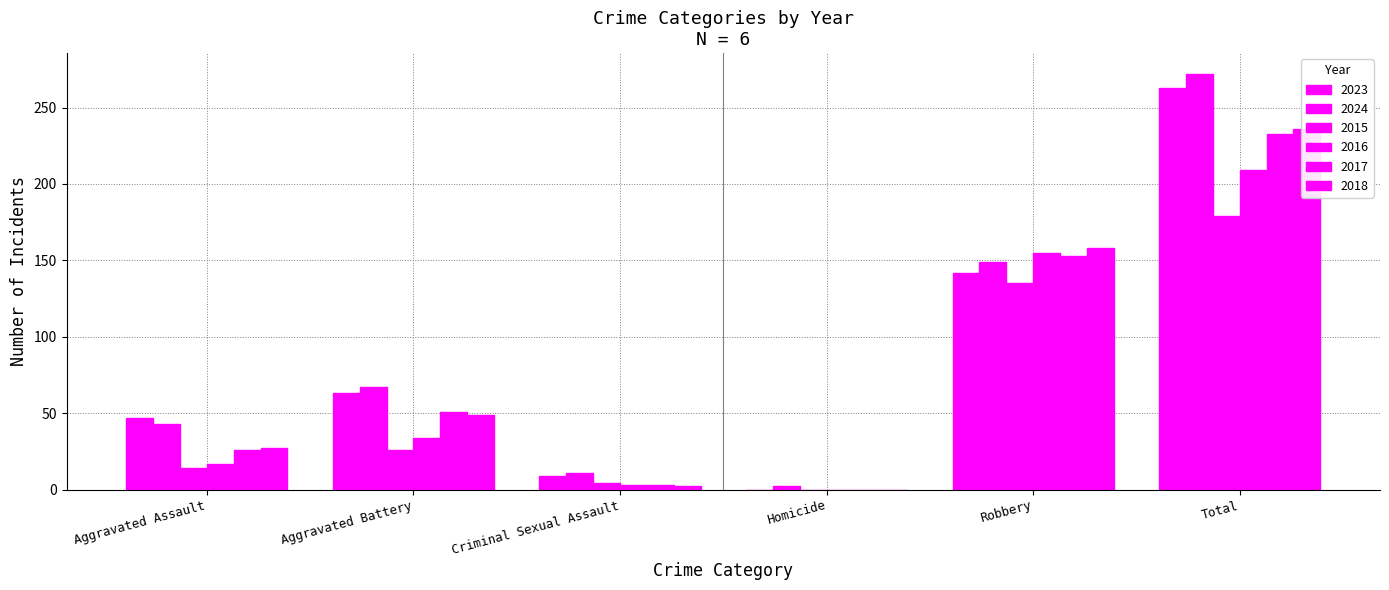

At which label does 2017 first exceed 51?

Robbery